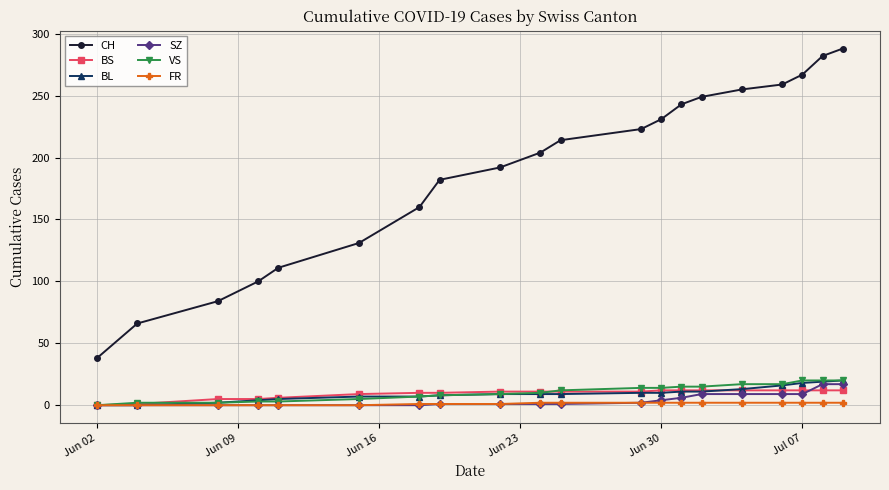

Which series has the largest range (max minus min)?

CH